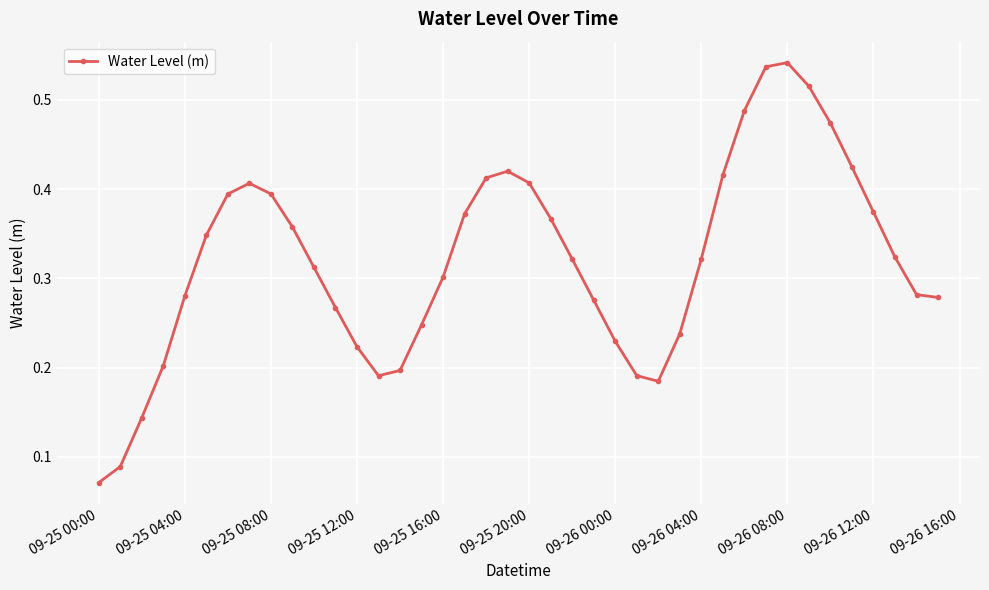

How many points are higher than both their immediate neighbors (excluding endpoints)?

3